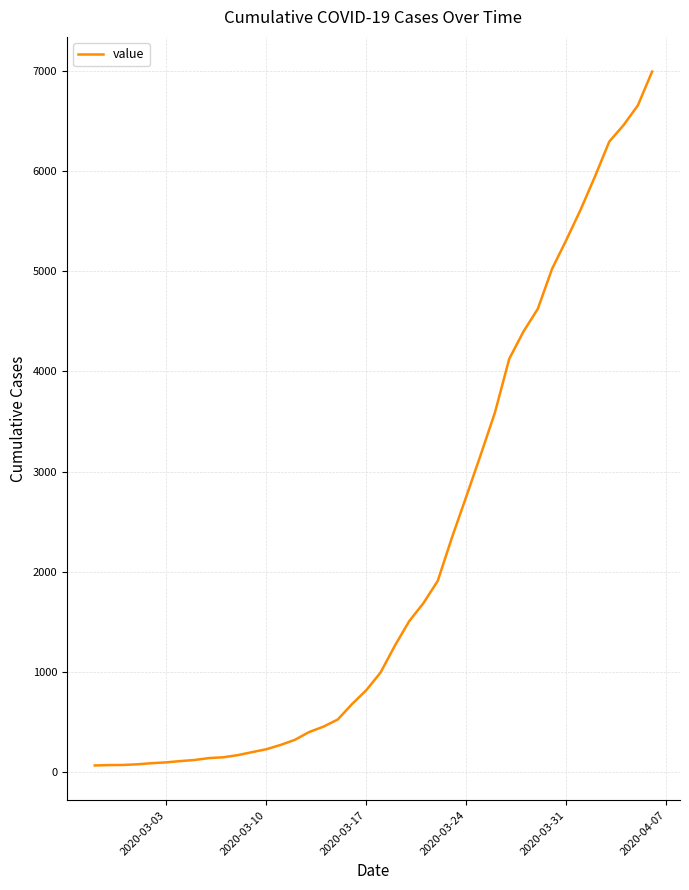

What is the maximum value shown in the chart?

6995